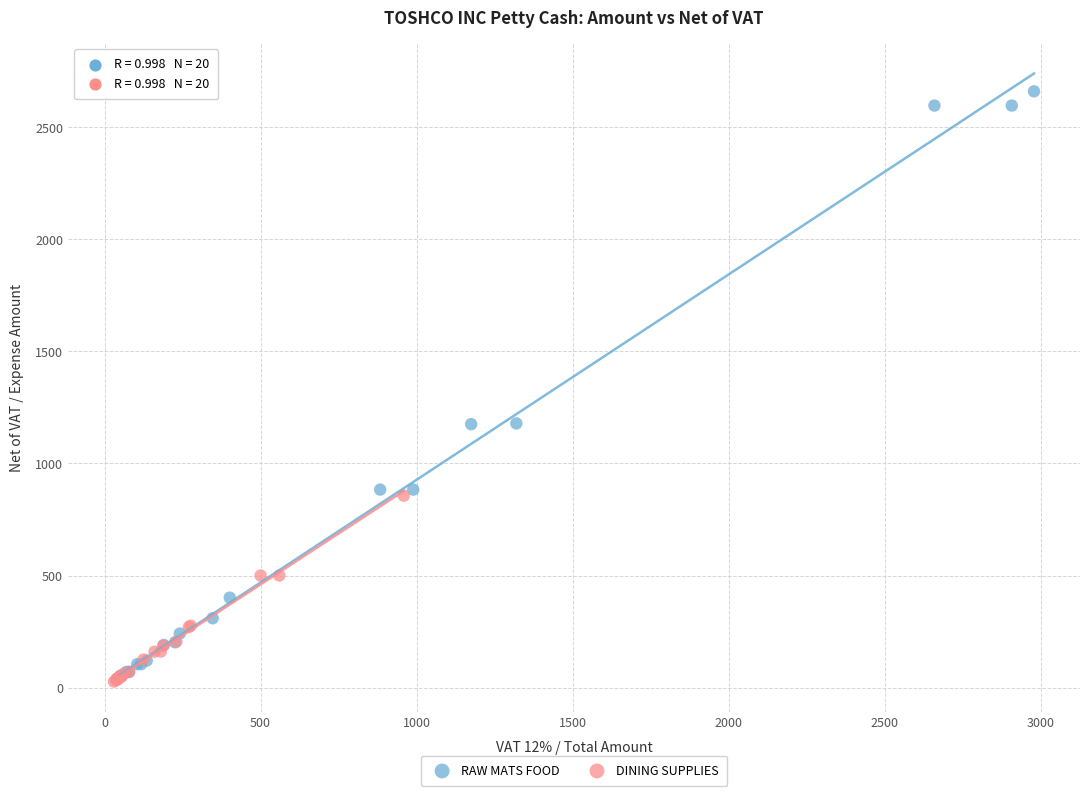

Which series contains the highest Y value?

RAW MATS FOOD